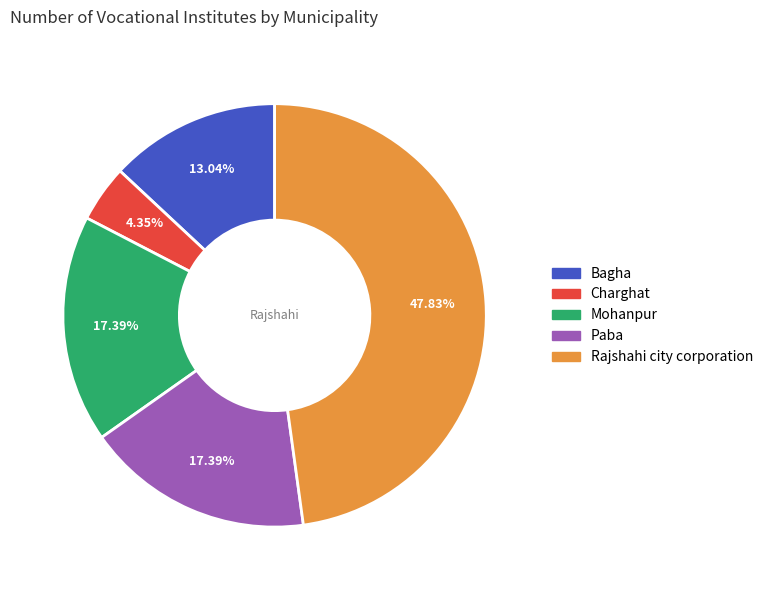

Is the sum of Bagha and Charghat greater than half?

No